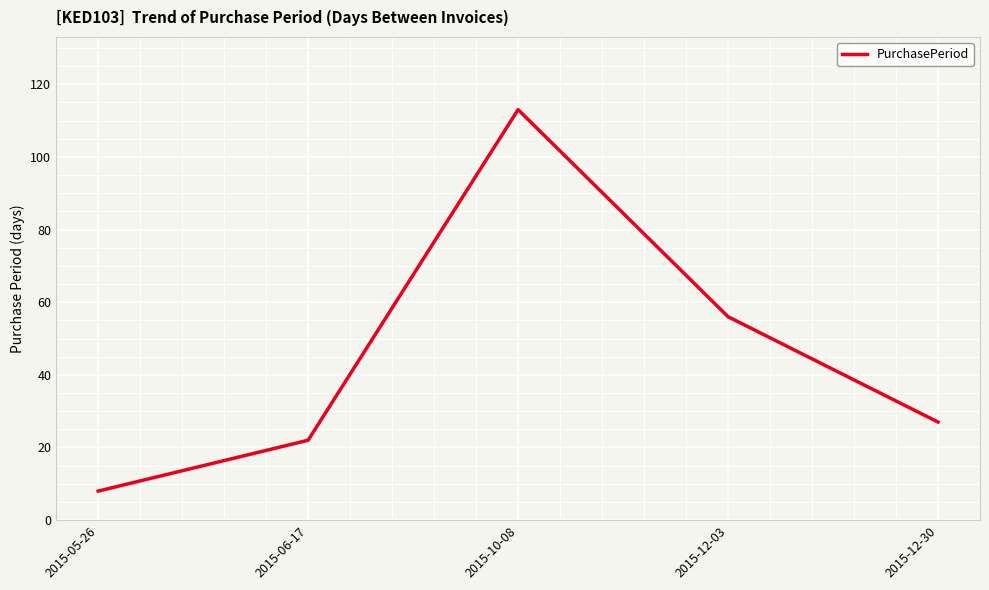

How many series are shown in this chart?

1